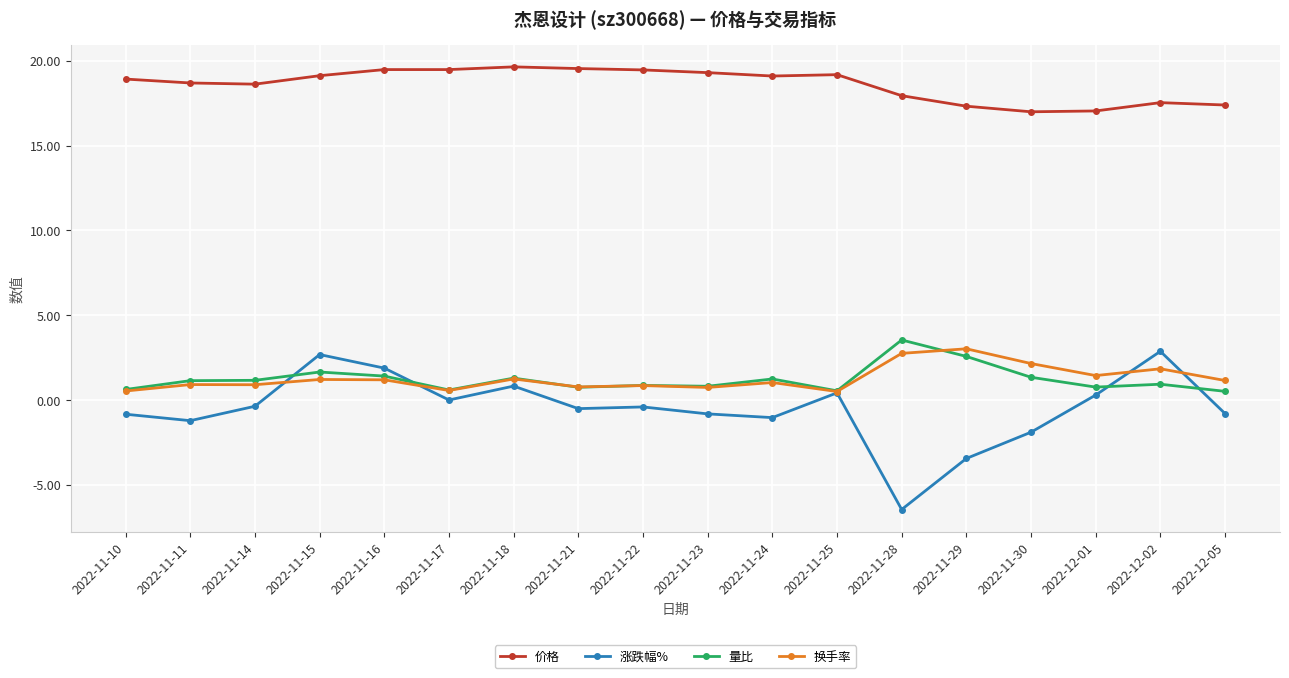

Which label corresponds to the smallest value in the chart?

2022-11-28